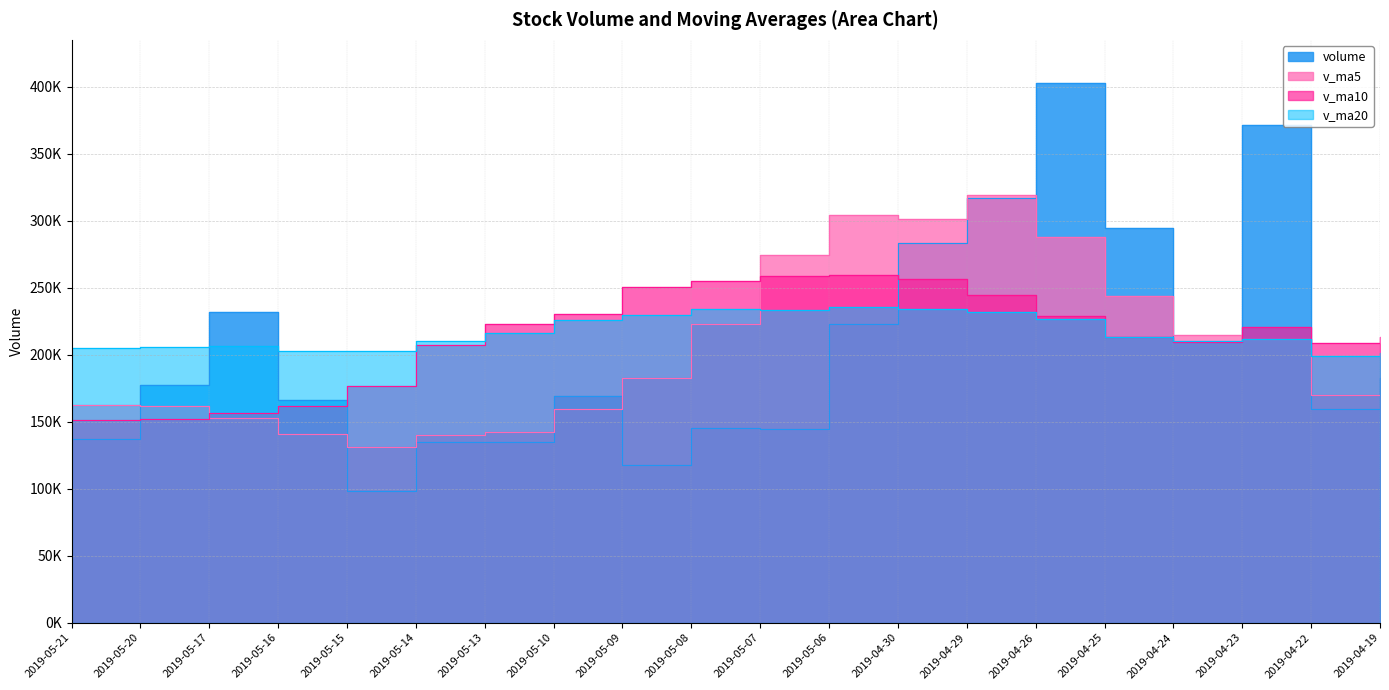

Count the number of data series in this chart.

4